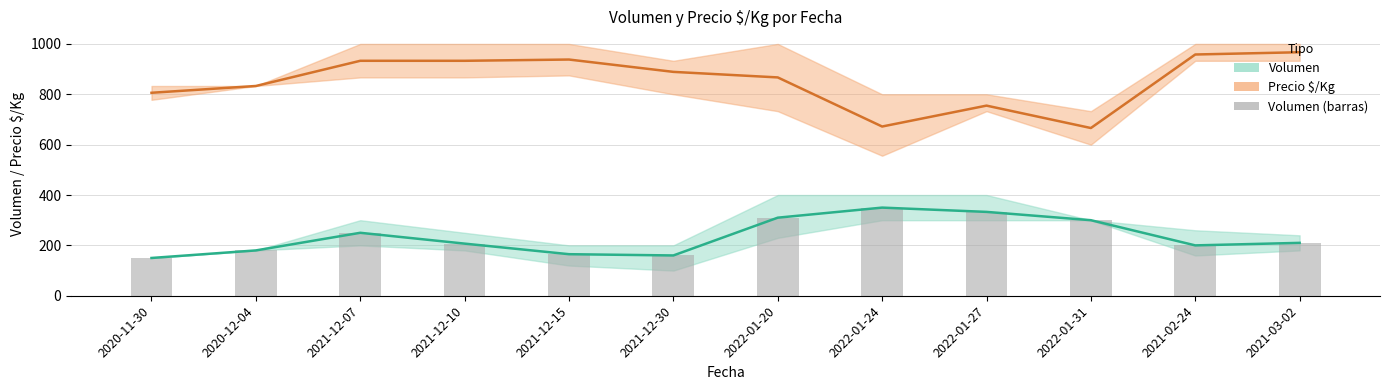

What is the label of the 12th bar from the left?

2021-03-02